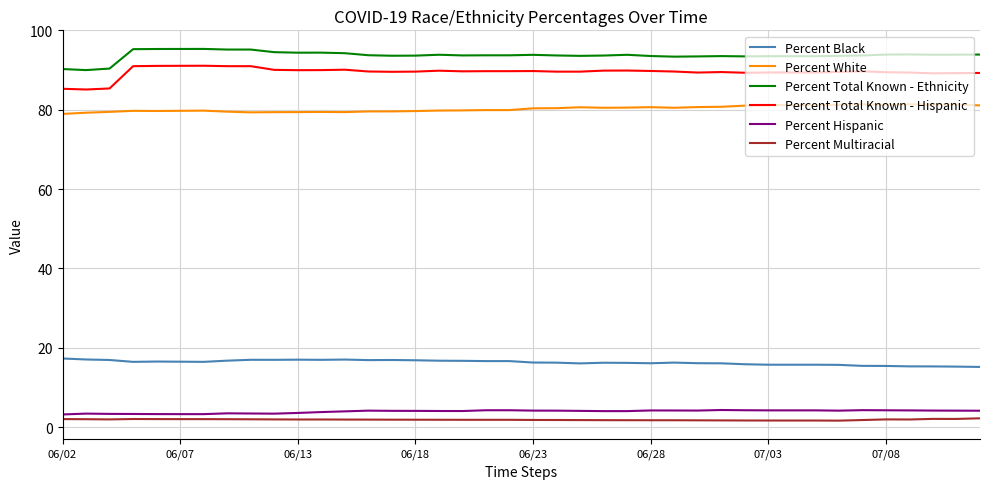

True or false: Percent Multiracial and Percent White cross at least once.

False